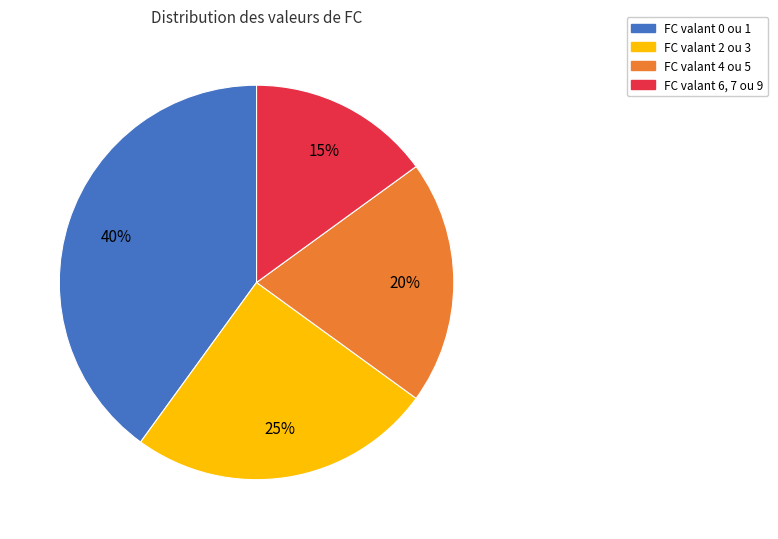

To the nearest percent, what is the average slice percentage?

25%